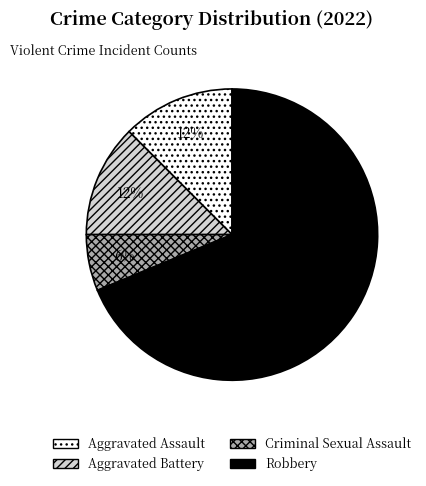

Combined, do Aggravated Assault and Criminal Sexual Assault account for over 50%?

No